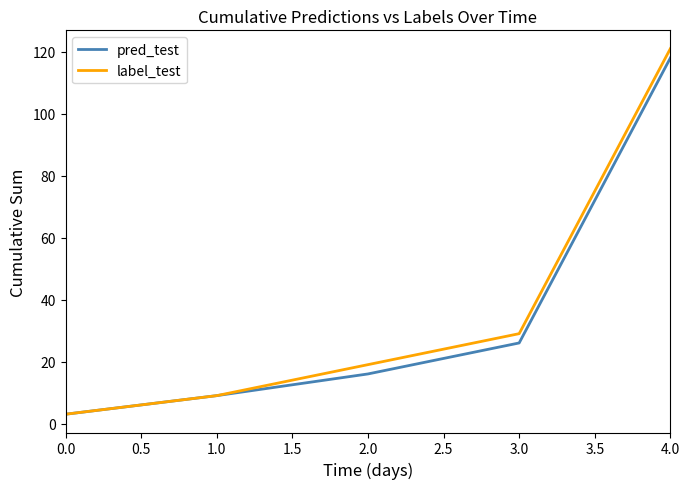

What are all the series names shown in the legend?

pred_test, label_test